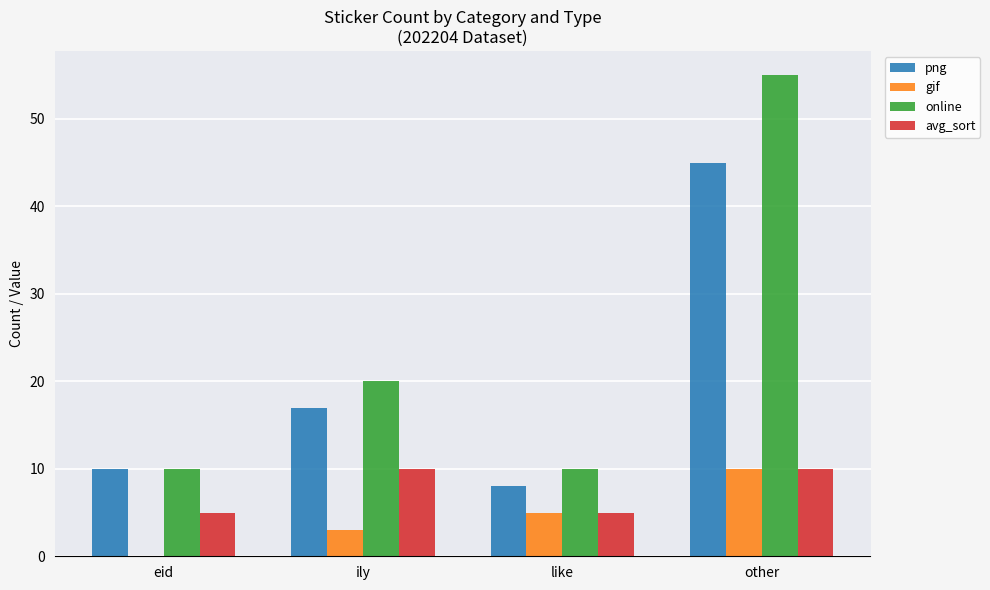

Are the bars horizontal?

No